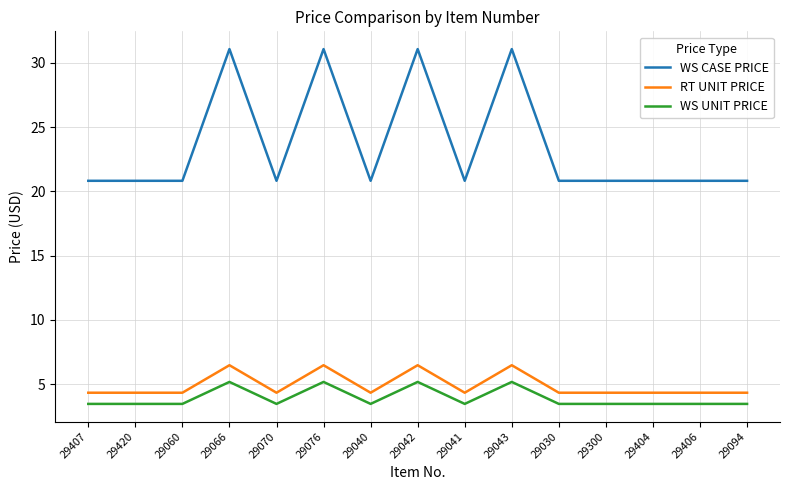

The value of WS UNIT PRICE at 29406 is 3.5. True or false?

True